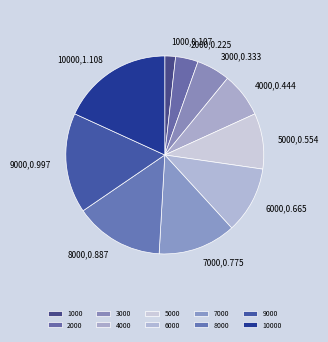

Does 6000 account for over 50% of the chart?

No